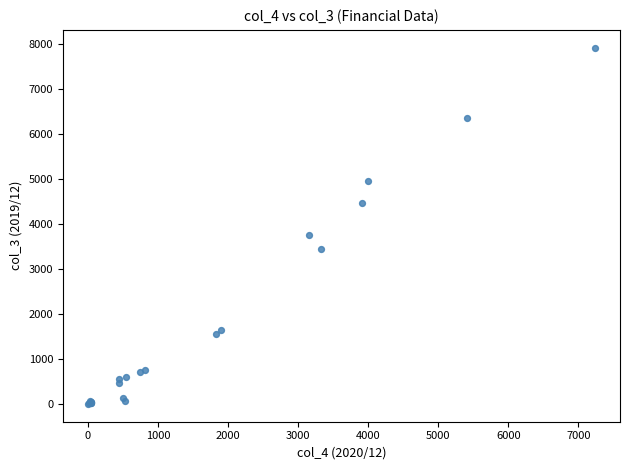

What Y value in the scatter plot is closest to 3959?

3766.0